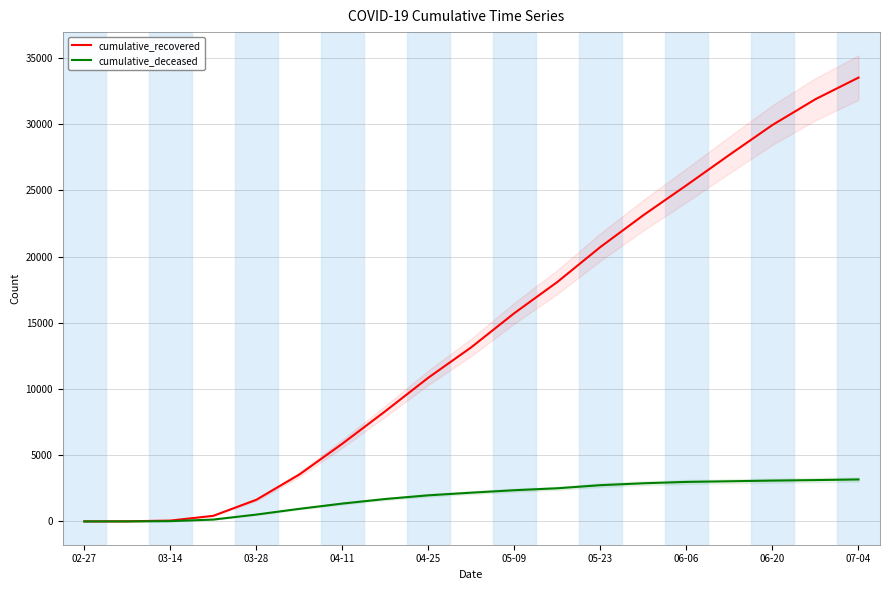

The value of cumulative_recovered at 04-25 is 3700. True or false?

False